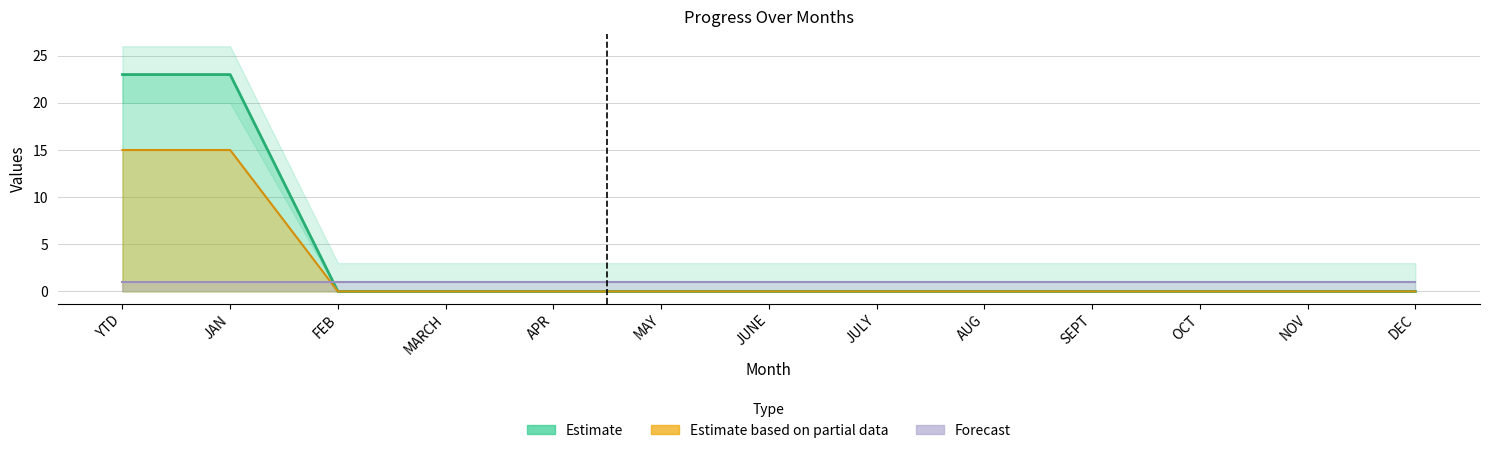

Which category has the lowest value in the DOY series?

FEB